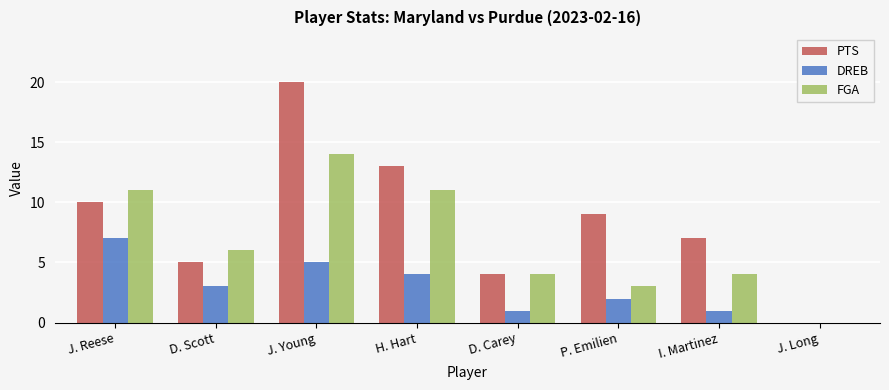

What is the greatest value displayed?

20